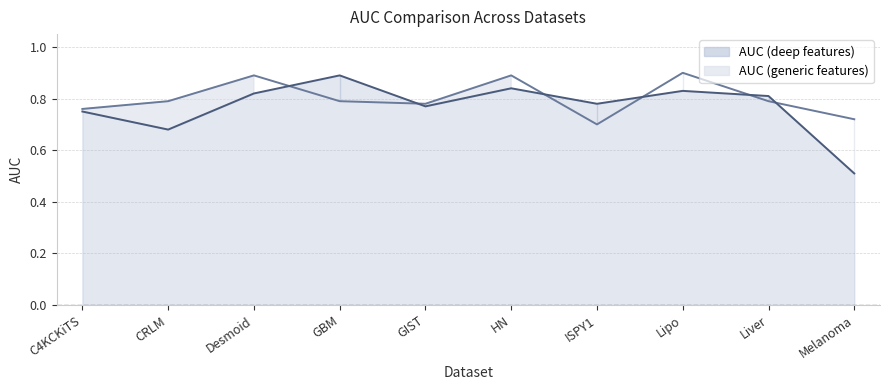

What is the value of the AUC (deep features) point at the 7th from the left?

0.8